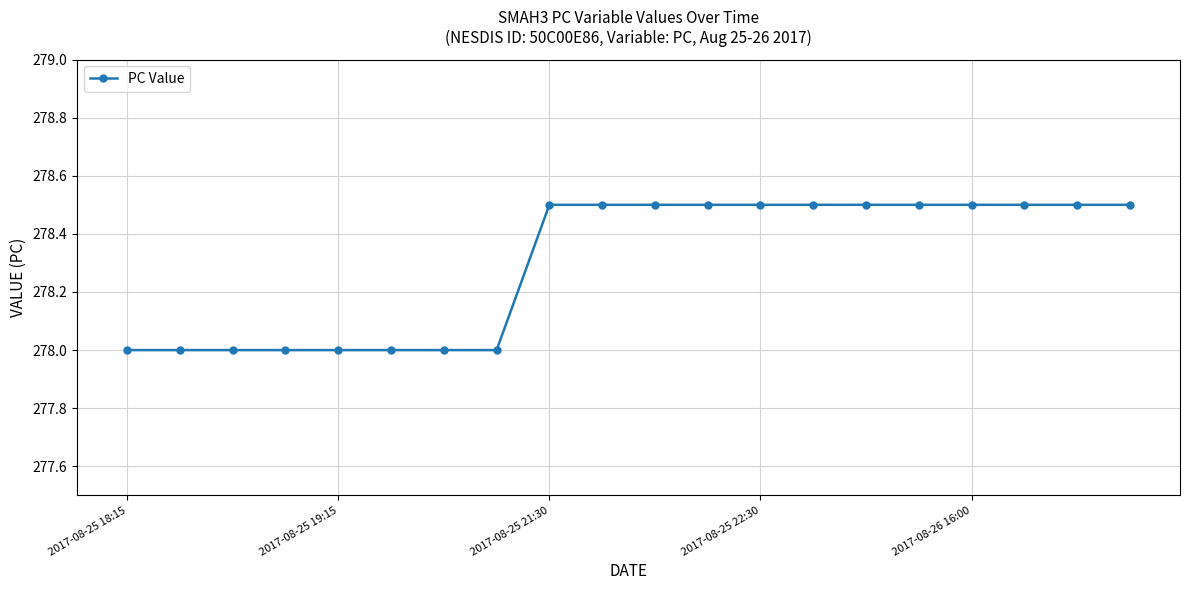

What is the sum of all values?

5566.0